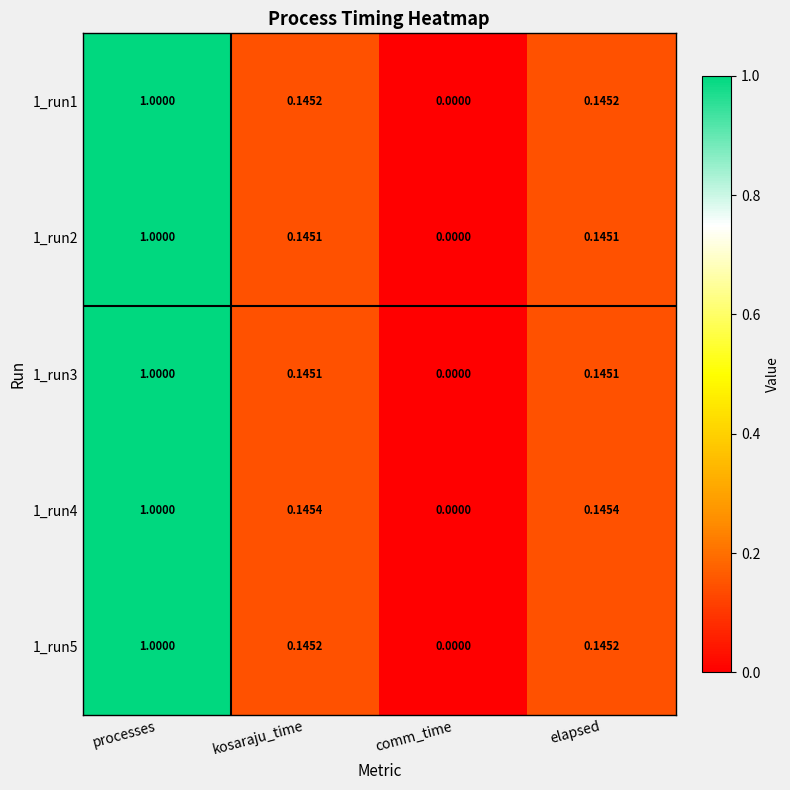

How many data points in 1_run2 are above 0?

3